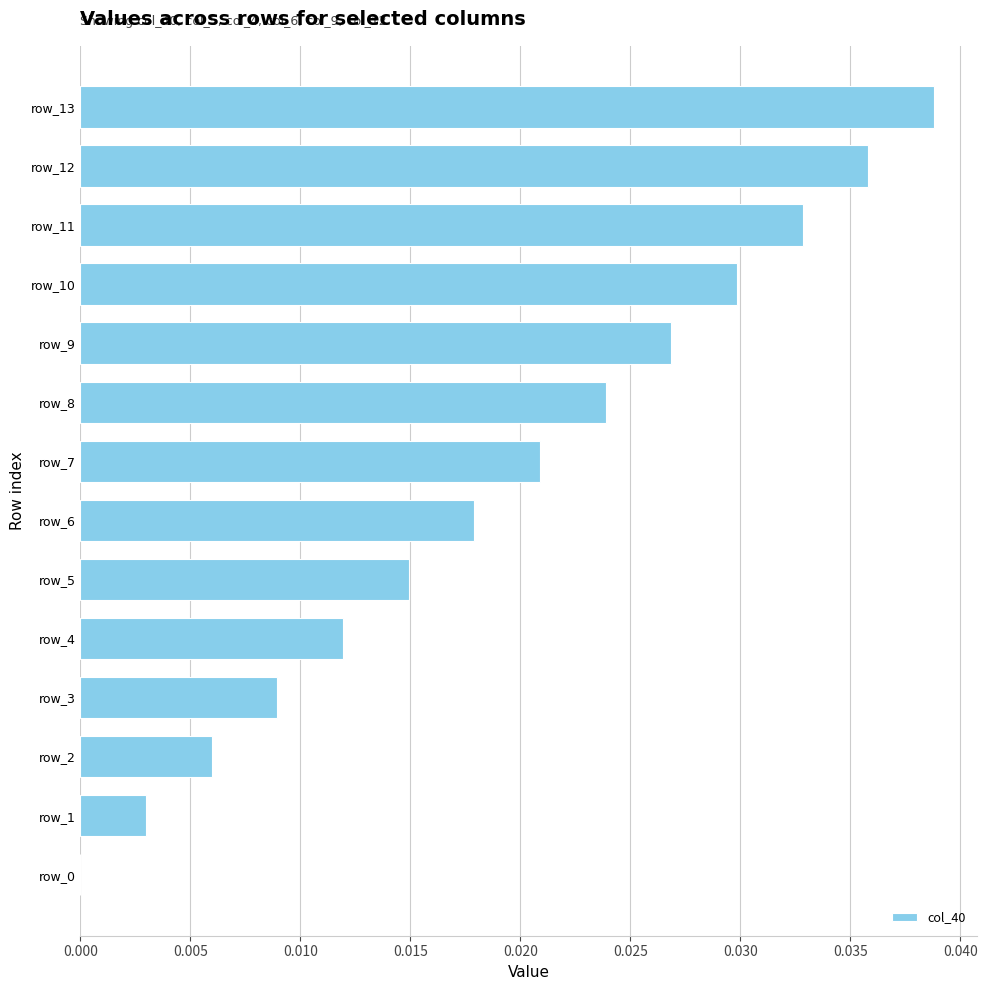

Which category has the highest value across all series?

row_13